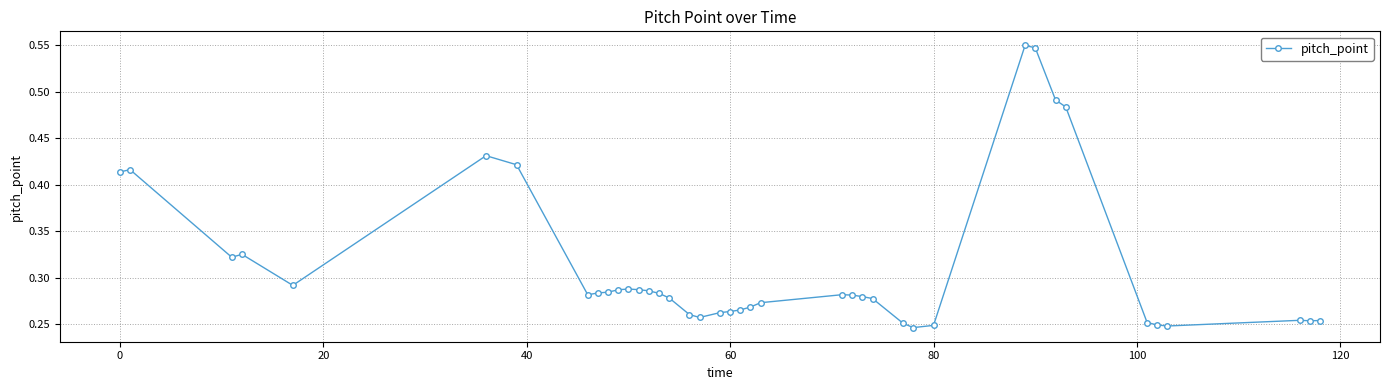

What is the sum of all values?

12.5